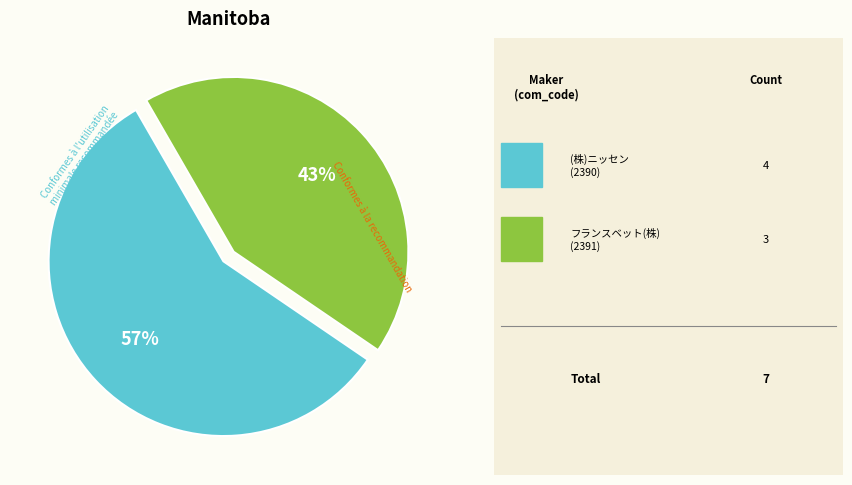

To the nearest percent, what is the average slice percentage?

50%